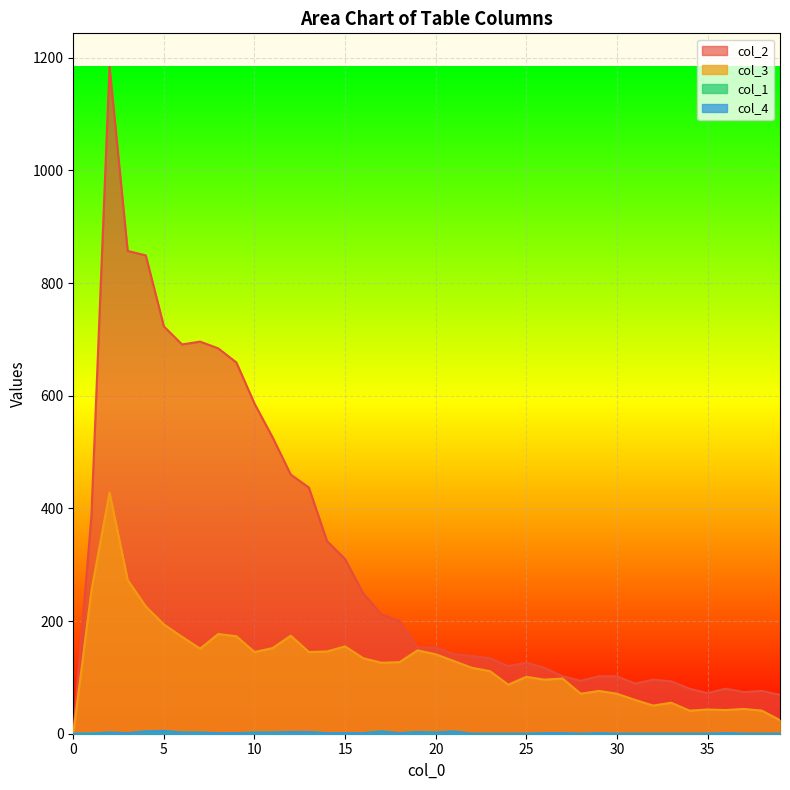

Which series has the largest range (max minus min)?

col_2